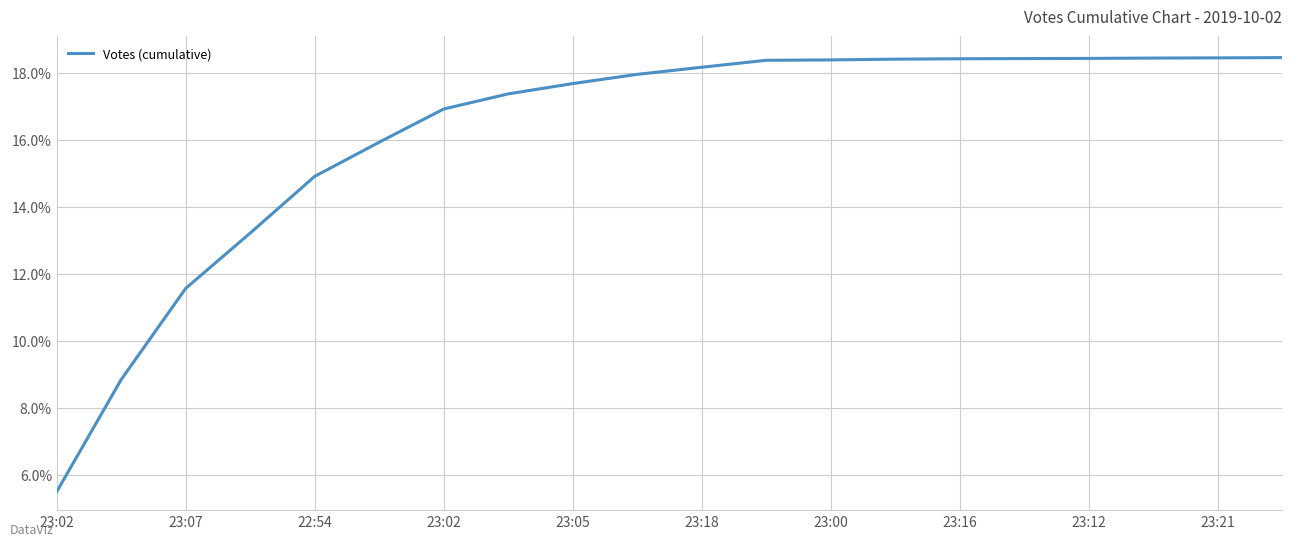

Is this an area chart (filled region under the line)?

No